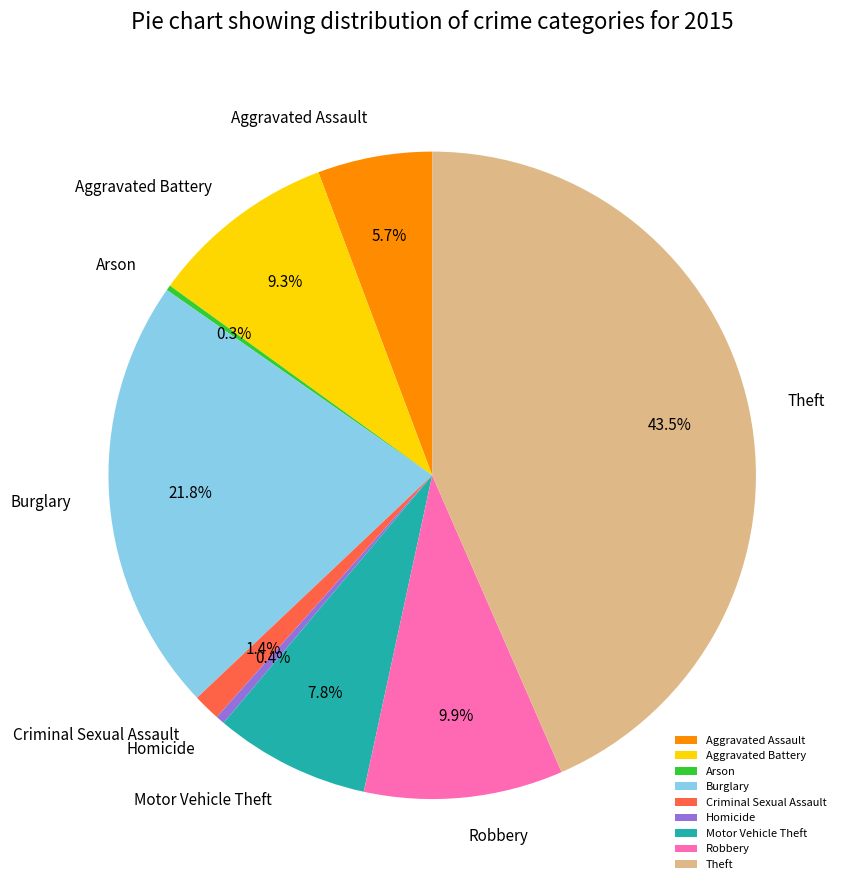

To the nearest percent, what is the average slice percentage?

11%